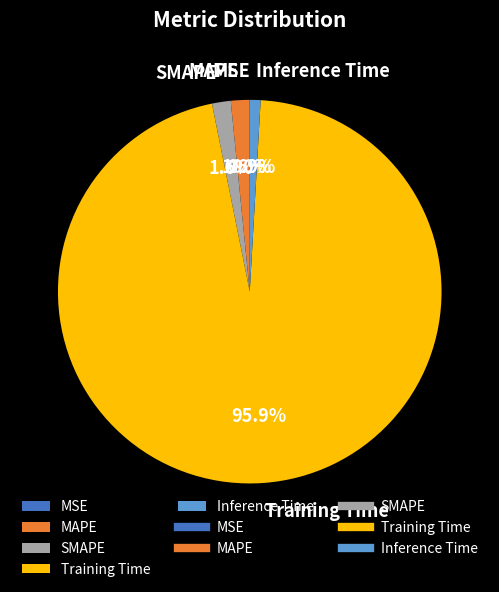

Does SMAPE account for over 50% of the chart?

No